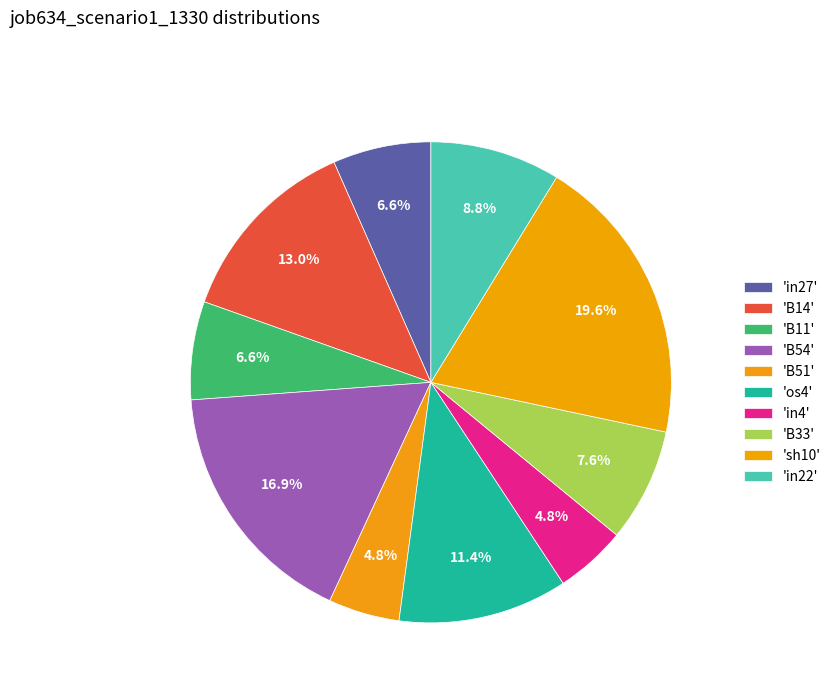

Count the number of slices in the pie.

10